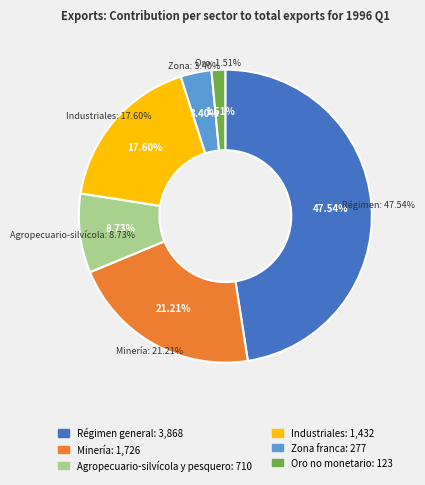

To the nearest percent, what portion does Agropecuario-silvícola y pesquero represent?

9%